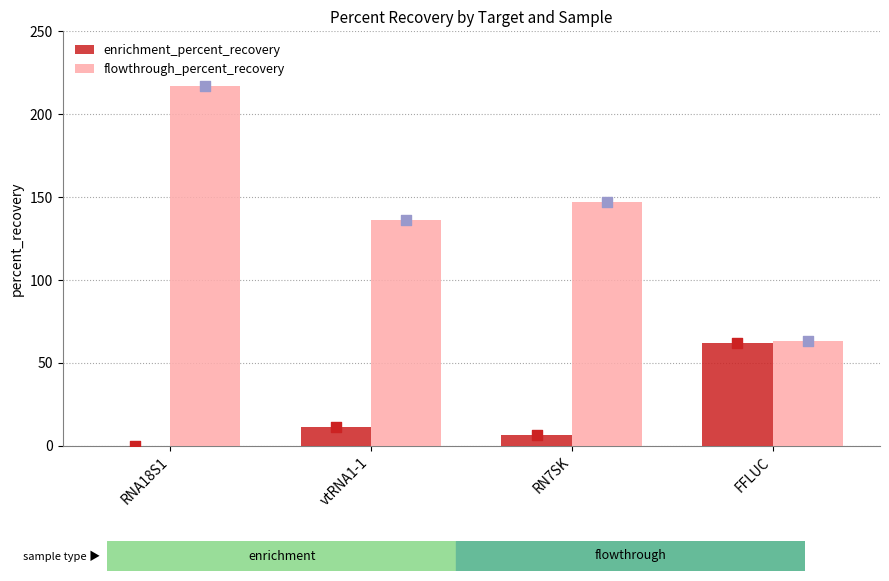

What is the total value across all series at vtRNA1-1?

147.3